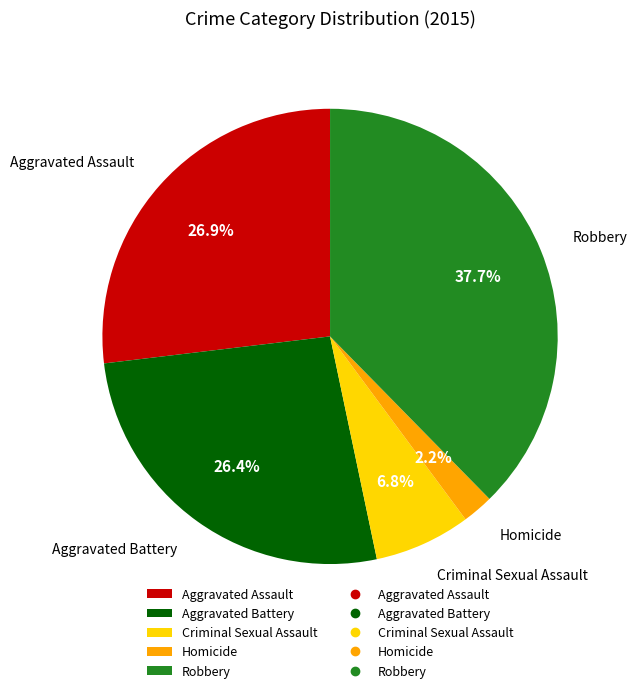

What percentage do Aggravated Battery and Robbery together represent?

64.1%